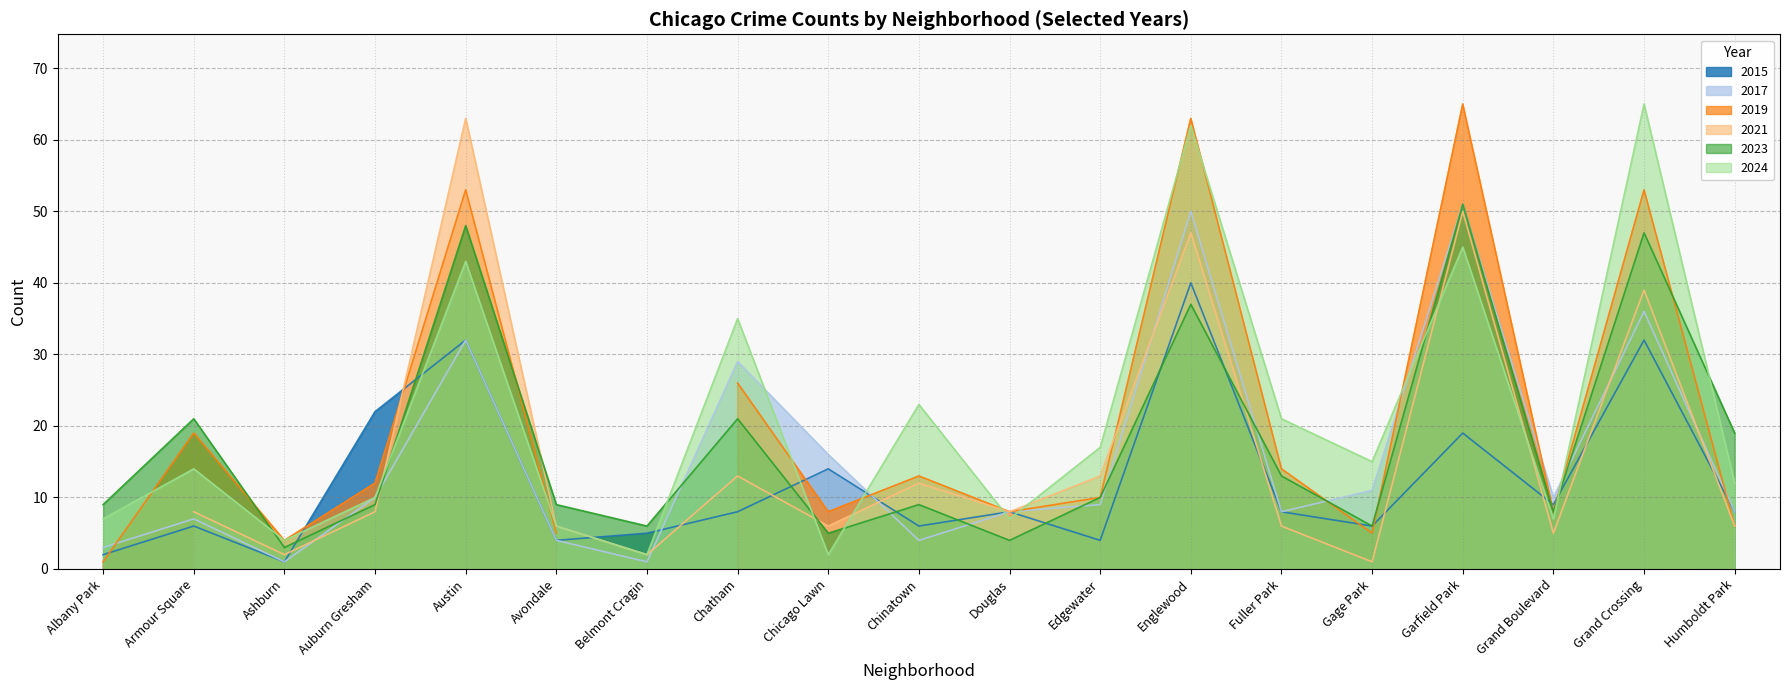

At which label does 2015 first exceed 8?

Auburn Gresham